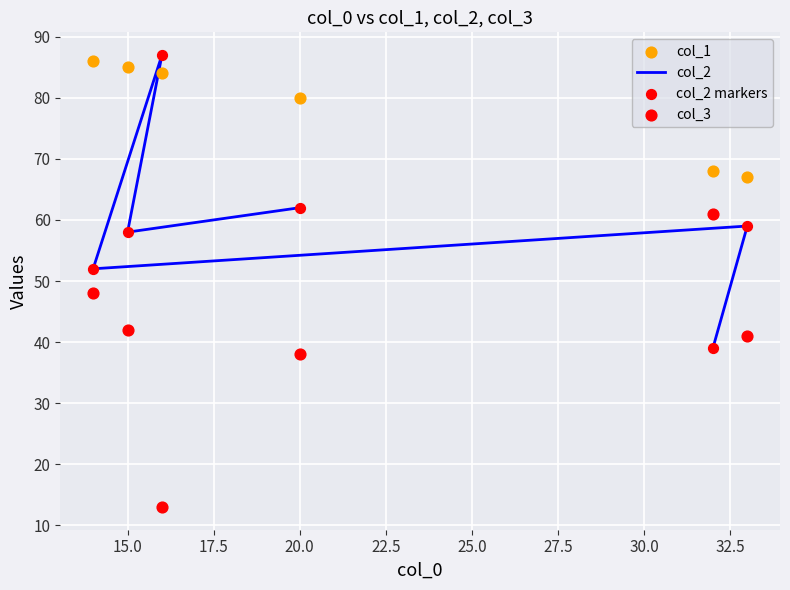

Which series has the largest Y range (max minus min)?

col_2